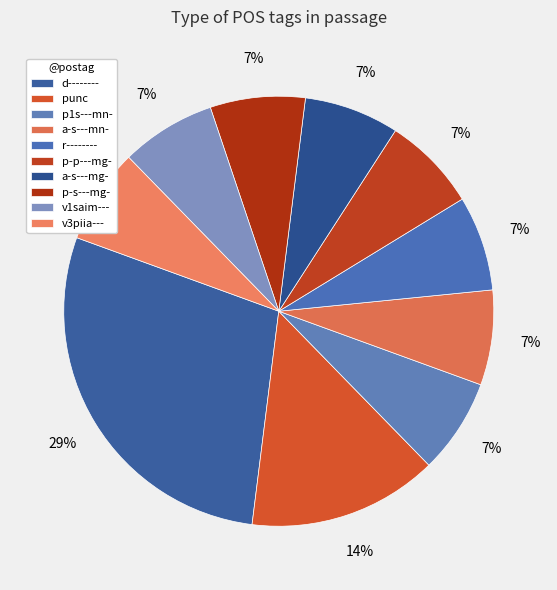

Combined, do v1saim--- and p-p---mg- account for over 50%?

No